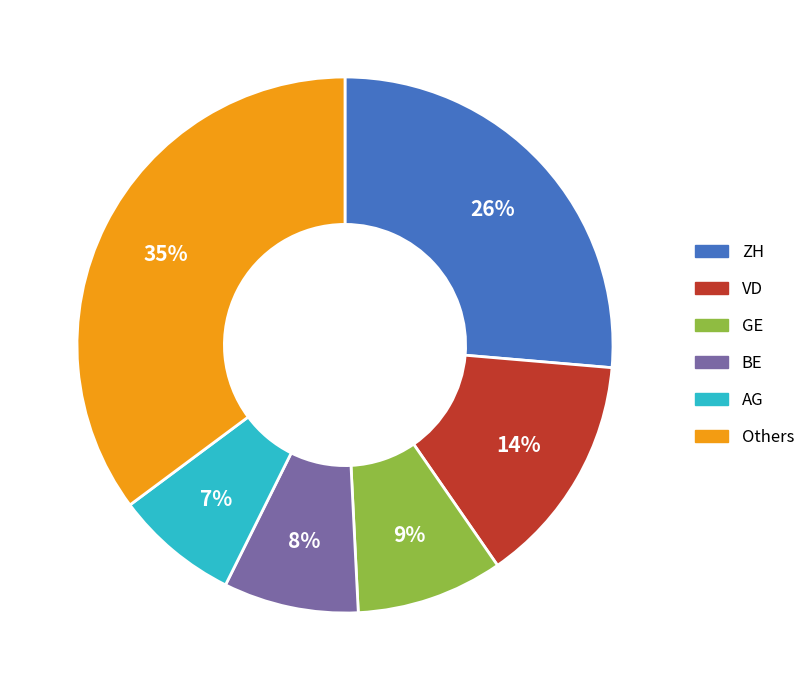

Is the sum of ZH and VD greater than half?

No